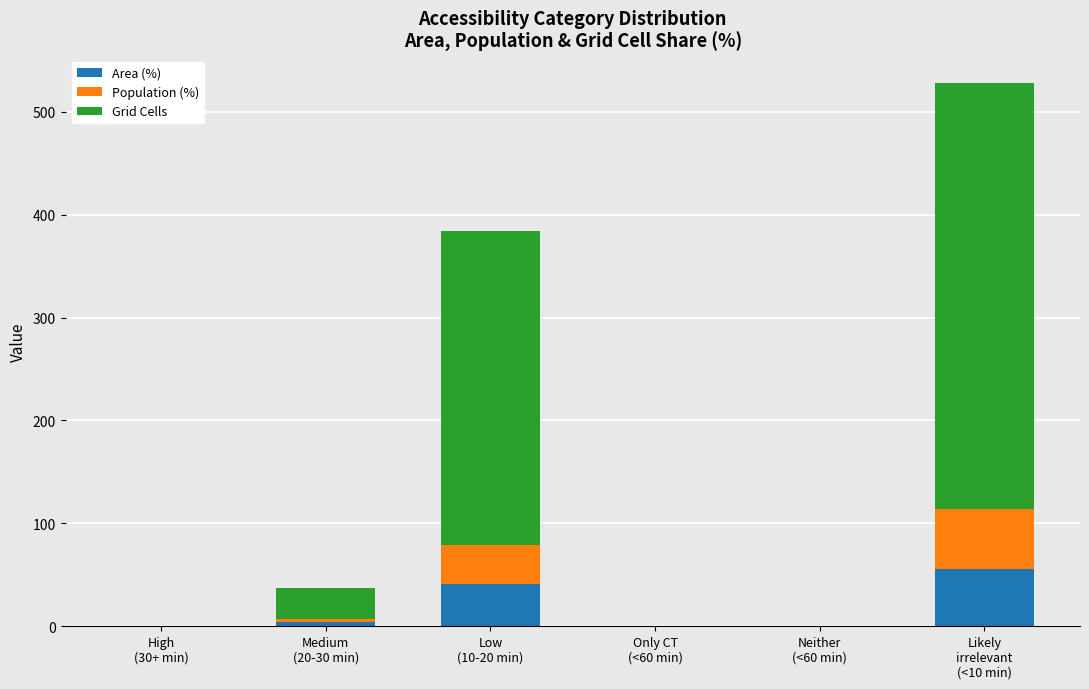

What is the sum of all Area (%) values?

100.0